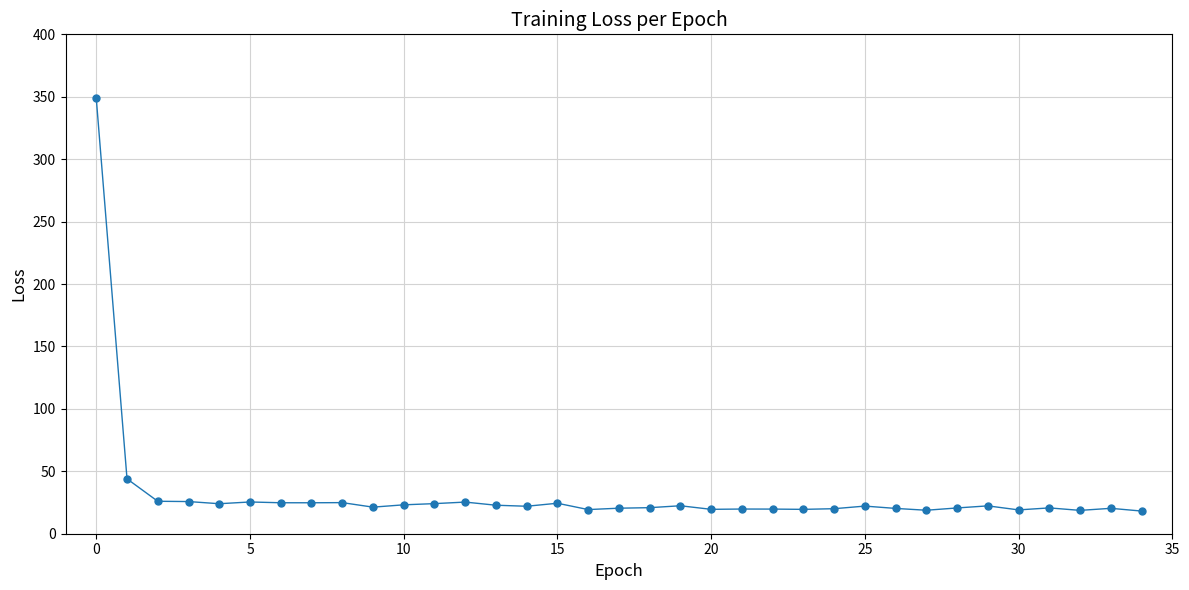

What is the maximum value shown in the chart?

348.6